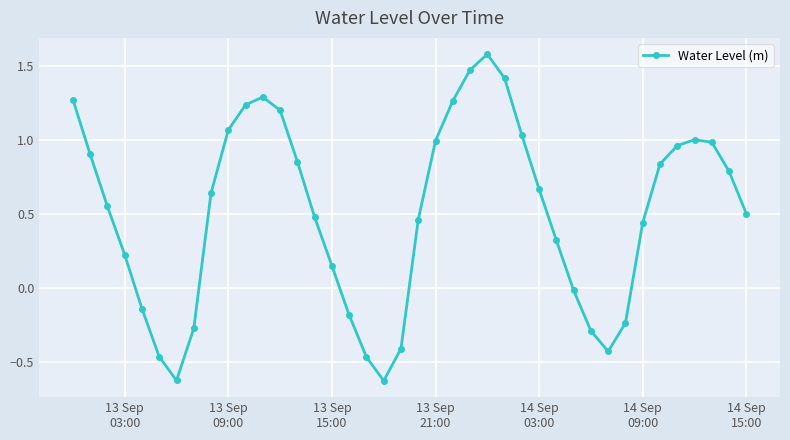

What is the greatest value displayed?

1.6